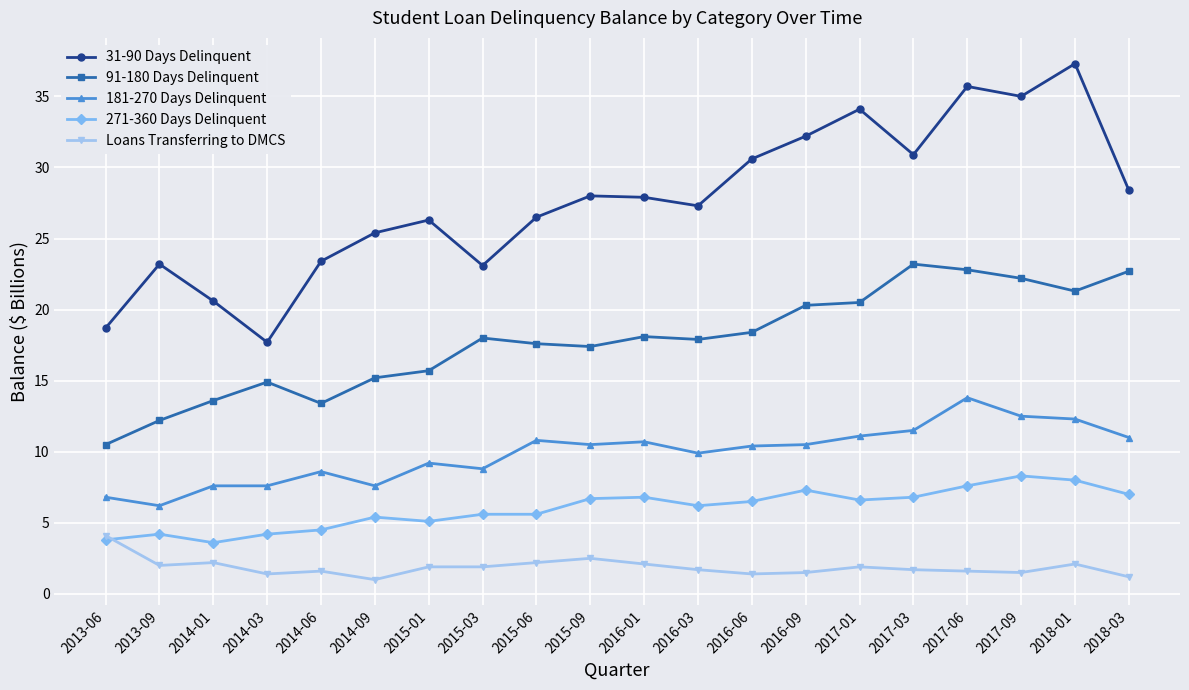

Which series has the largest range (max minus min)?

31-90 Days Delinquent